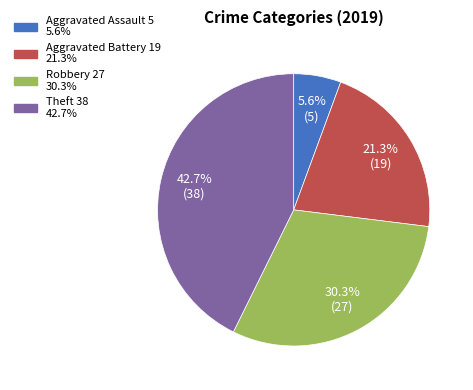

To the nearest percent, what percentage of the pie is Robbery?

30%